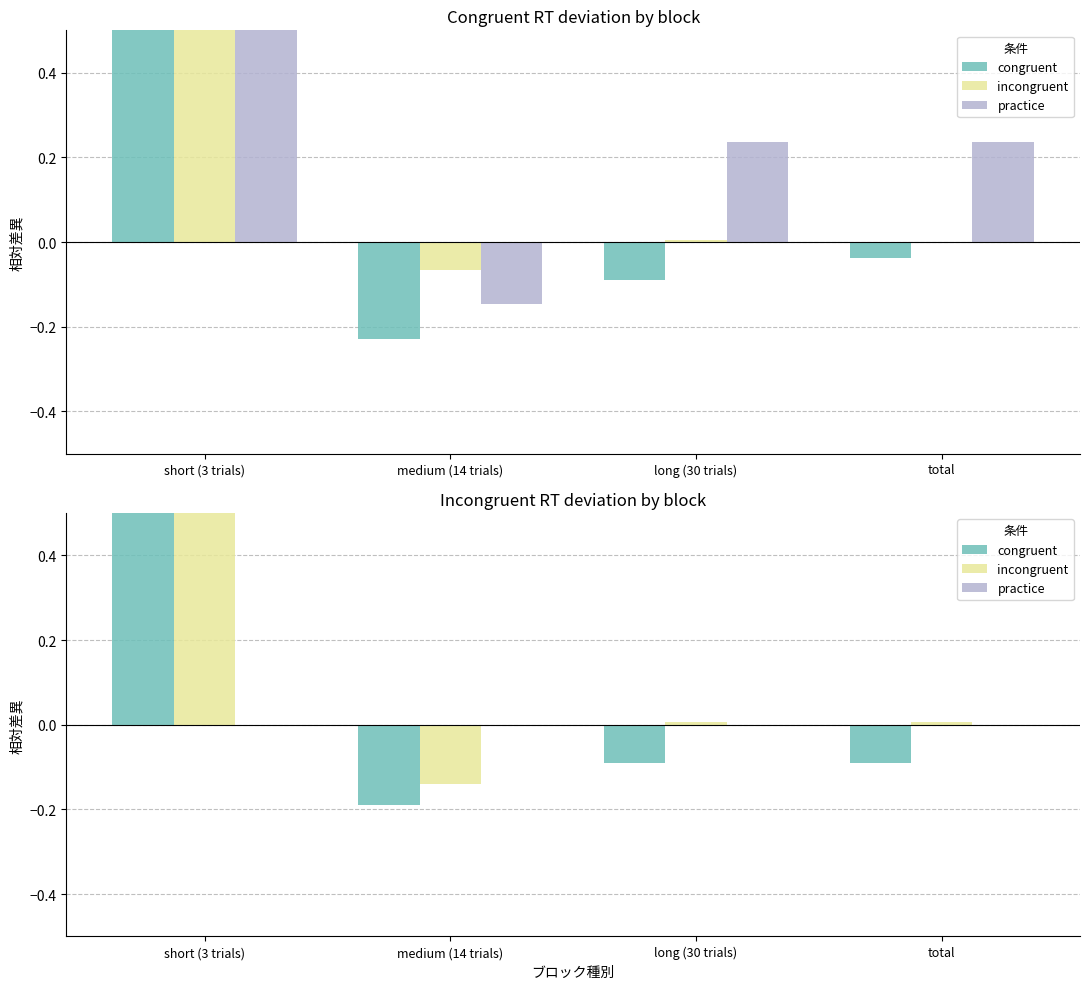

How many groups of bars are there?

4